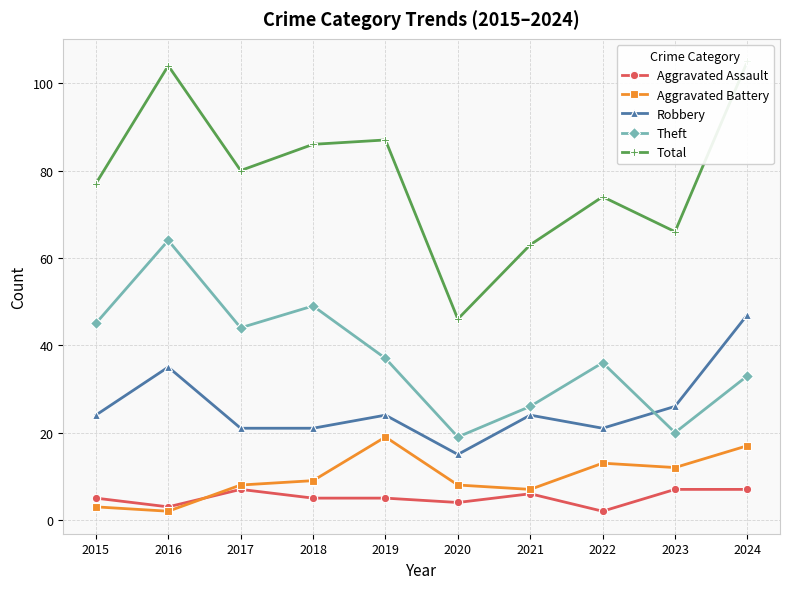

List the labels in order of Robbery value, smallest first.

2020, 2017, 2018, 2022, 2015, 2019, 2021, 2023, 2016, 2024